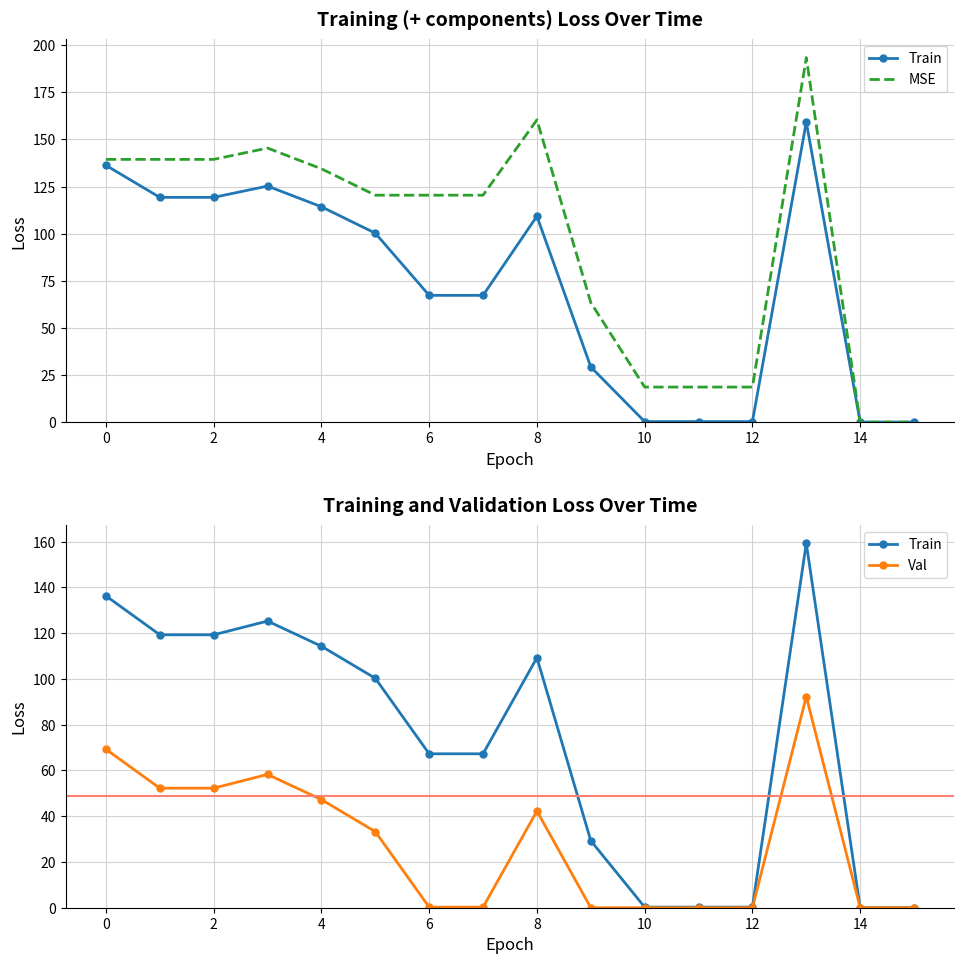

How many distinct data groups are displayed?

3